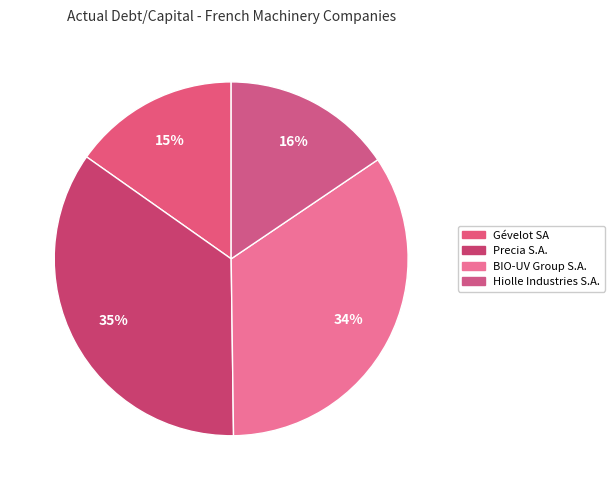

Which slice is the smallest?

Gévelot SA